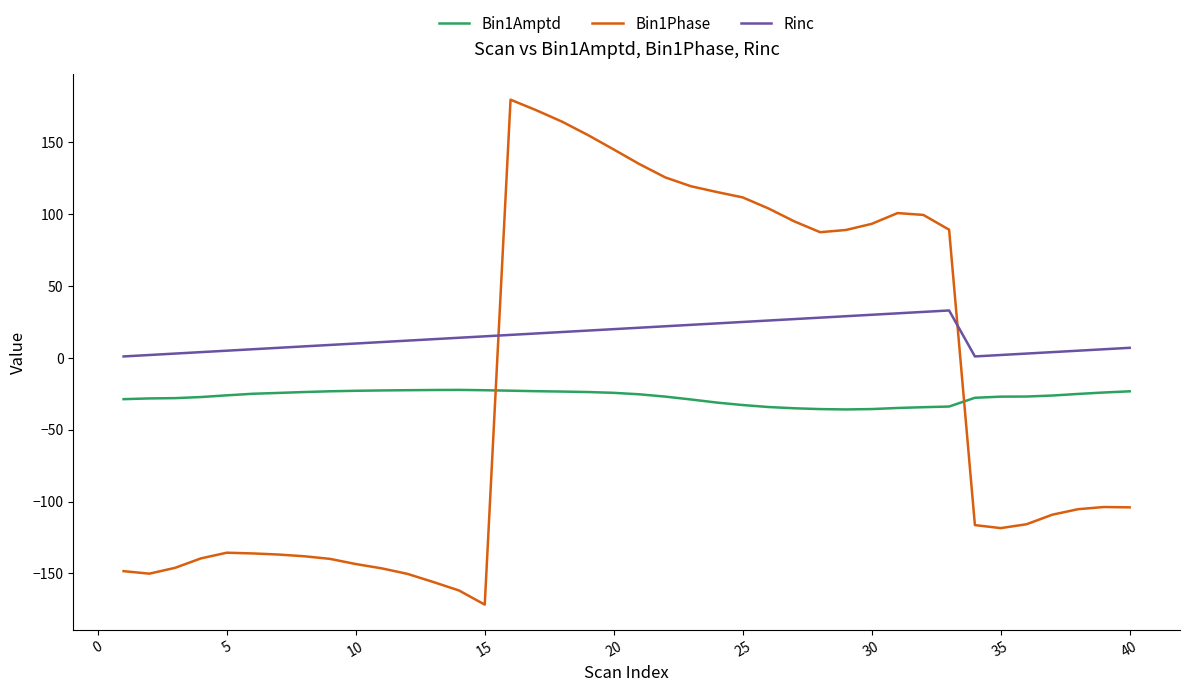

What is the difference between the maximum and second lowest values in the Bin1Amptd series?

13.4